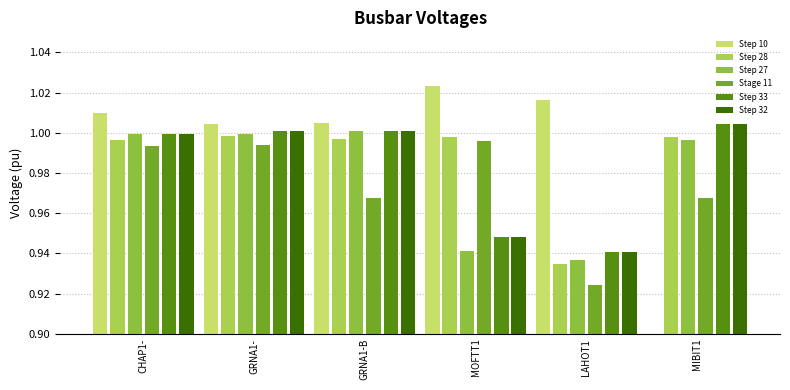

What is the sum of all Step 27 values?

5.9